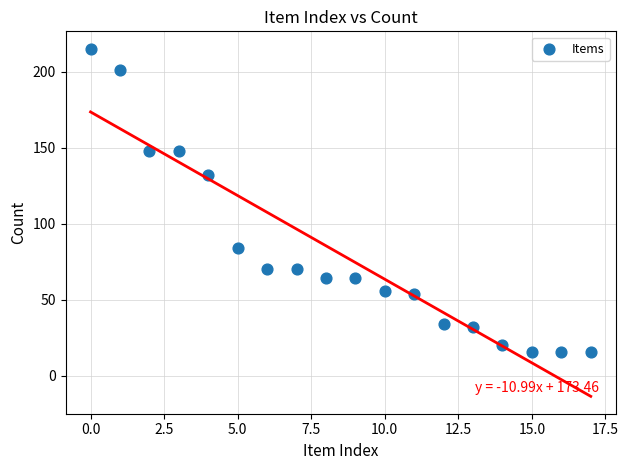

What Y value in the scatter plot is closest to 115?

132